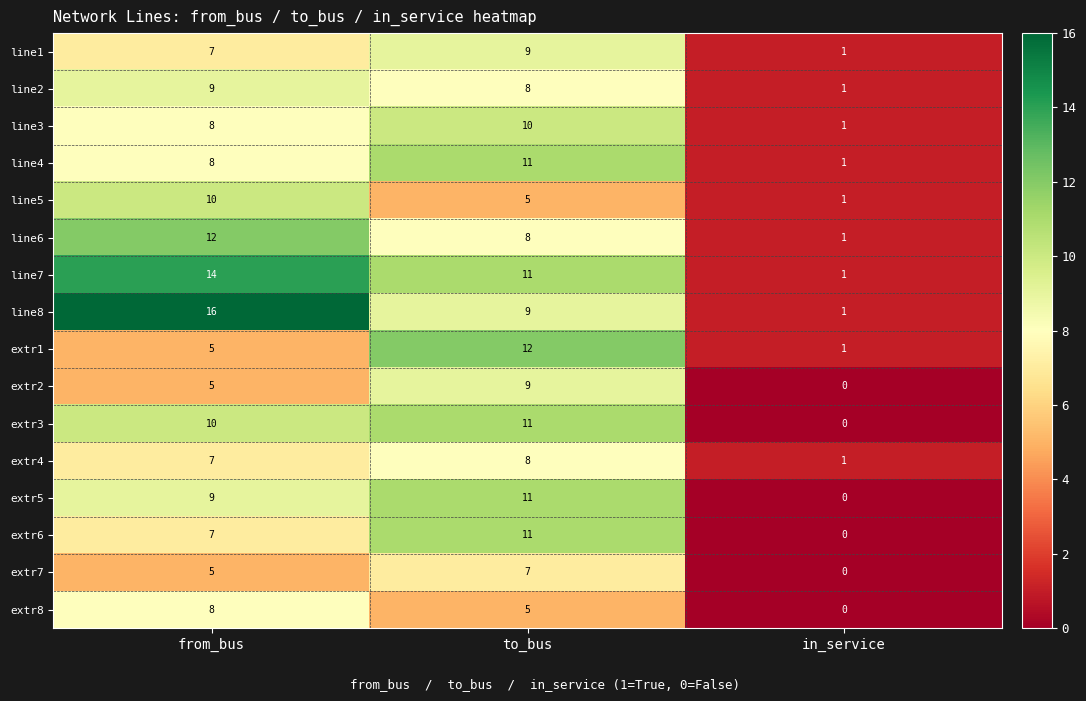

What is the spread (max minus min) of values at to_bus?

7